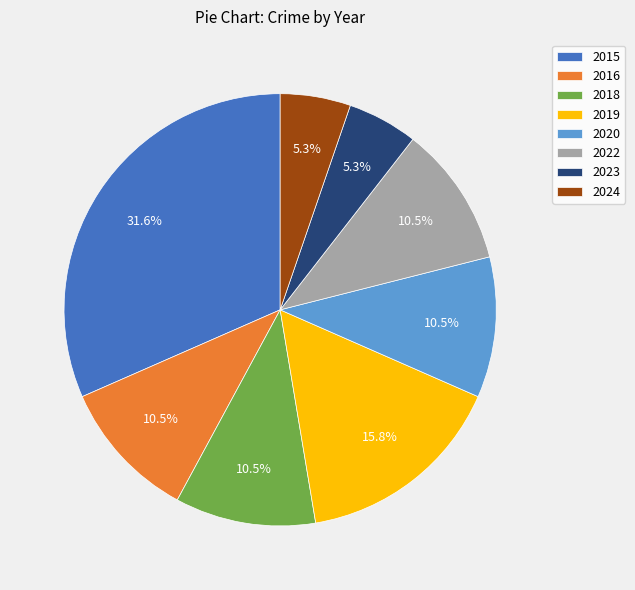

What is the largest slice in the pie chart?

2015